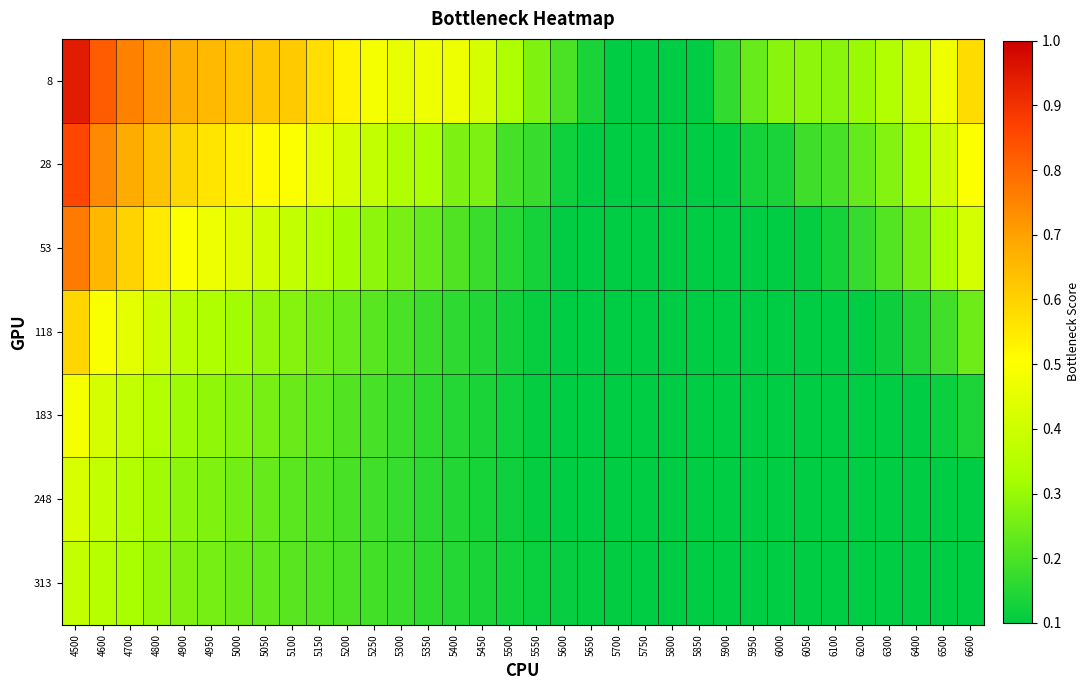

What is the total value across all series at 4700?

3.5